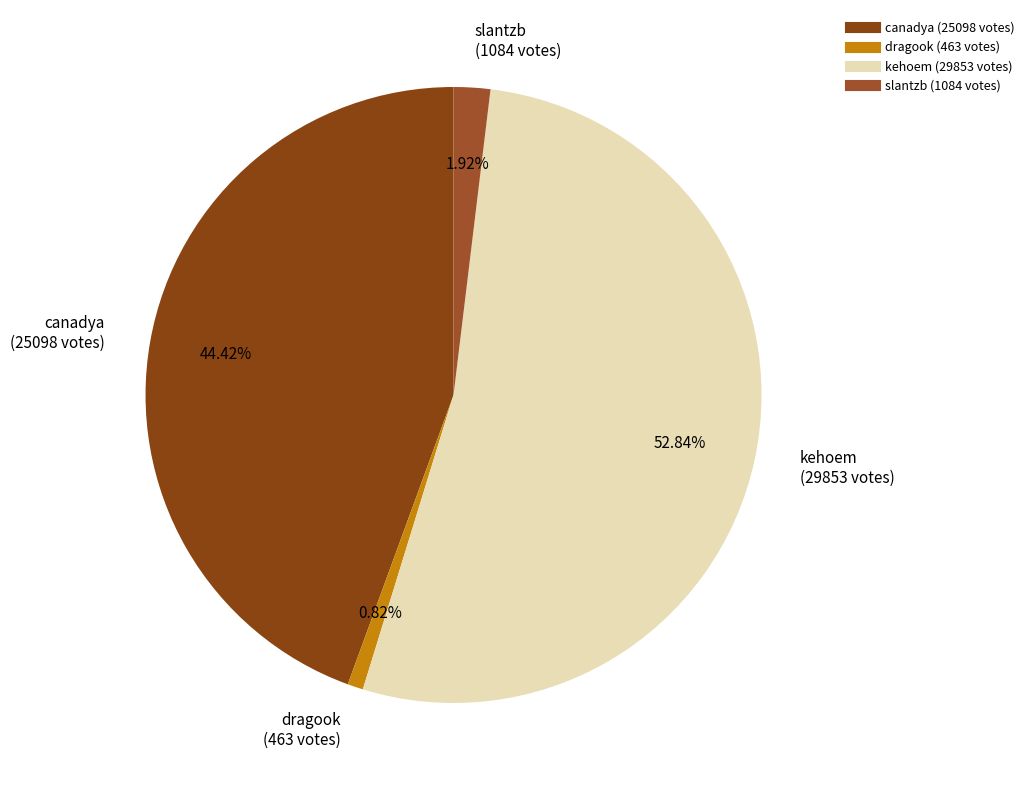

What is the ratio of the value at kehoem to the value at canadya?

1.2